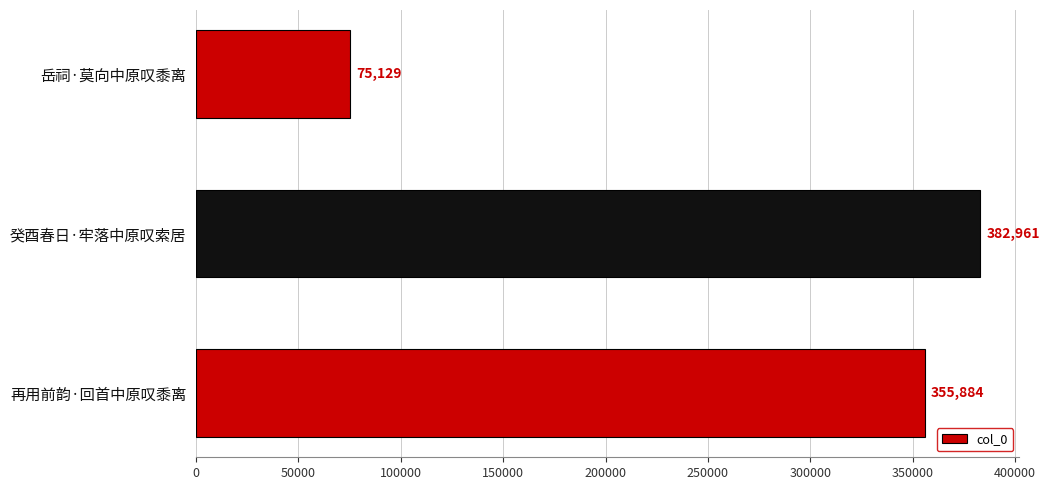

How many data points are less than 355884?

1